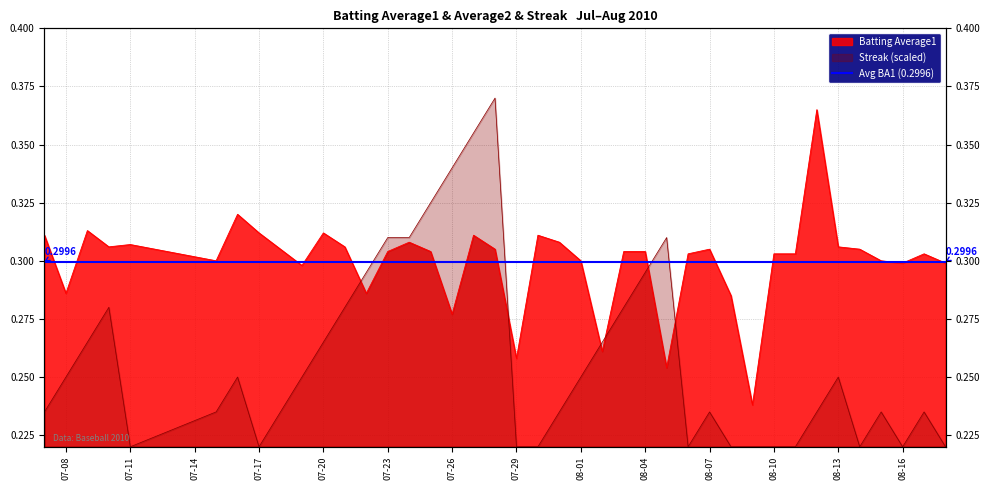

How many Streak values are between 0 and 1?

40